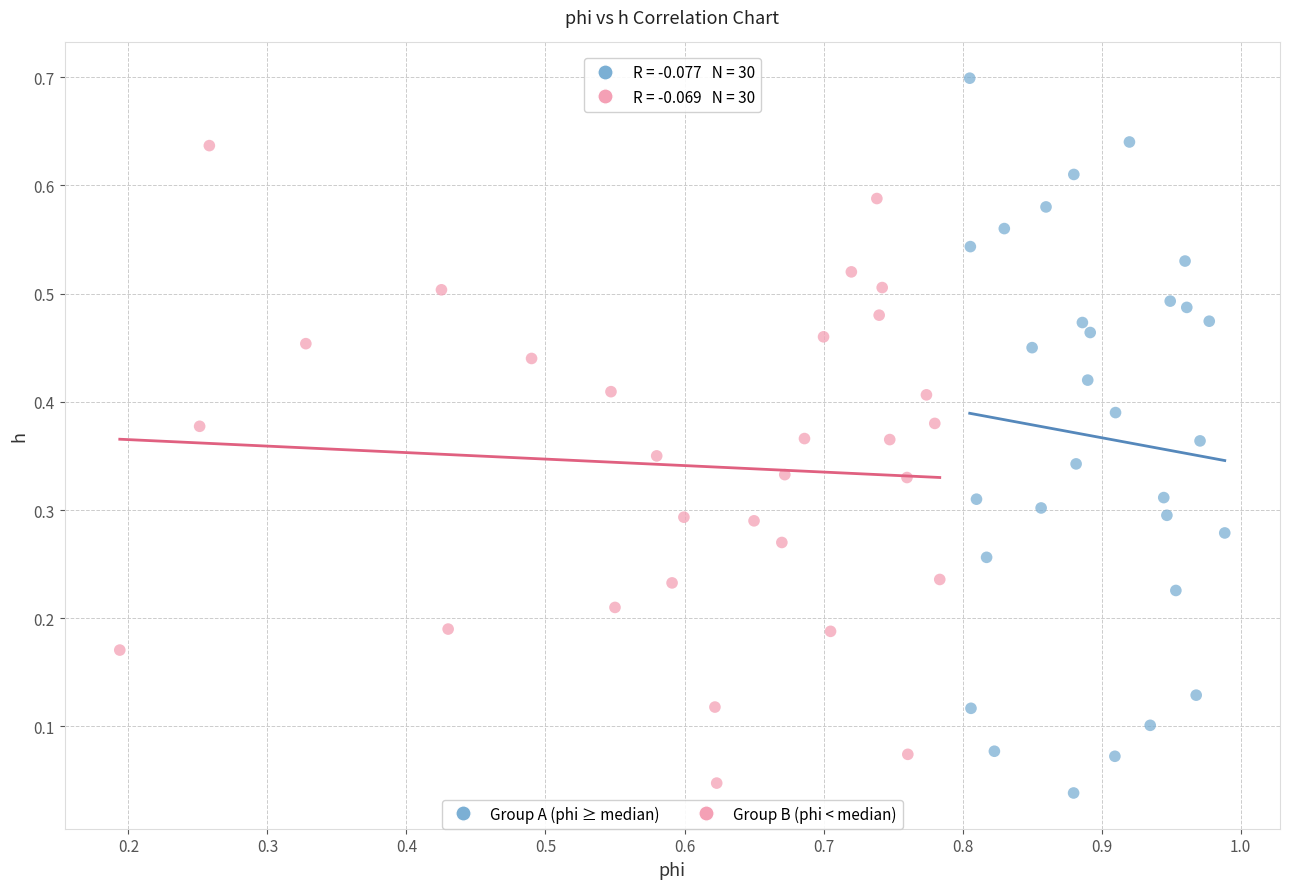

What are all the series names shown in the legend?

Group A (phi ≥ median), Group B (phi < median)